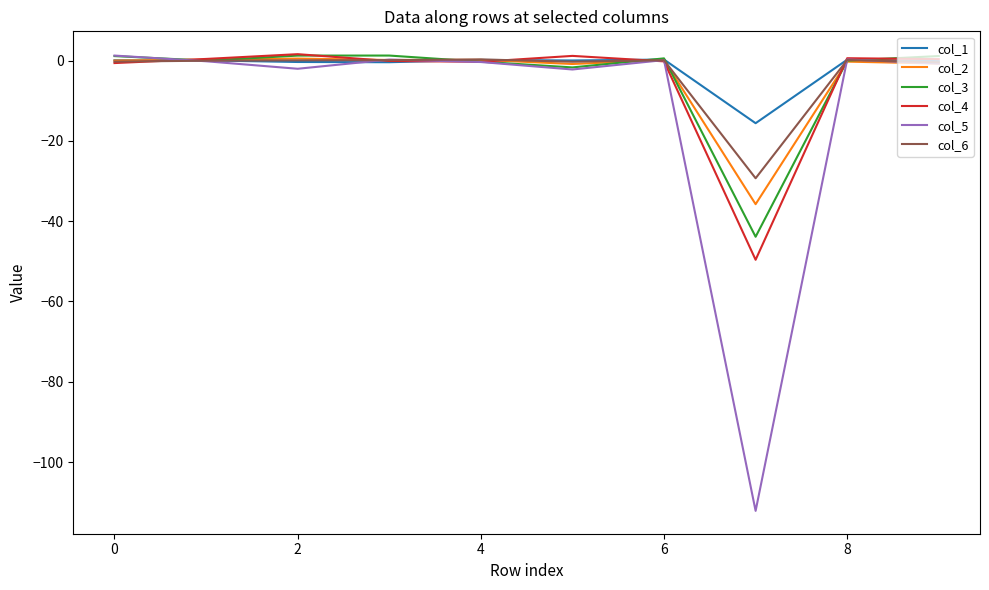

What is the minimum value for col_2?

-35.8